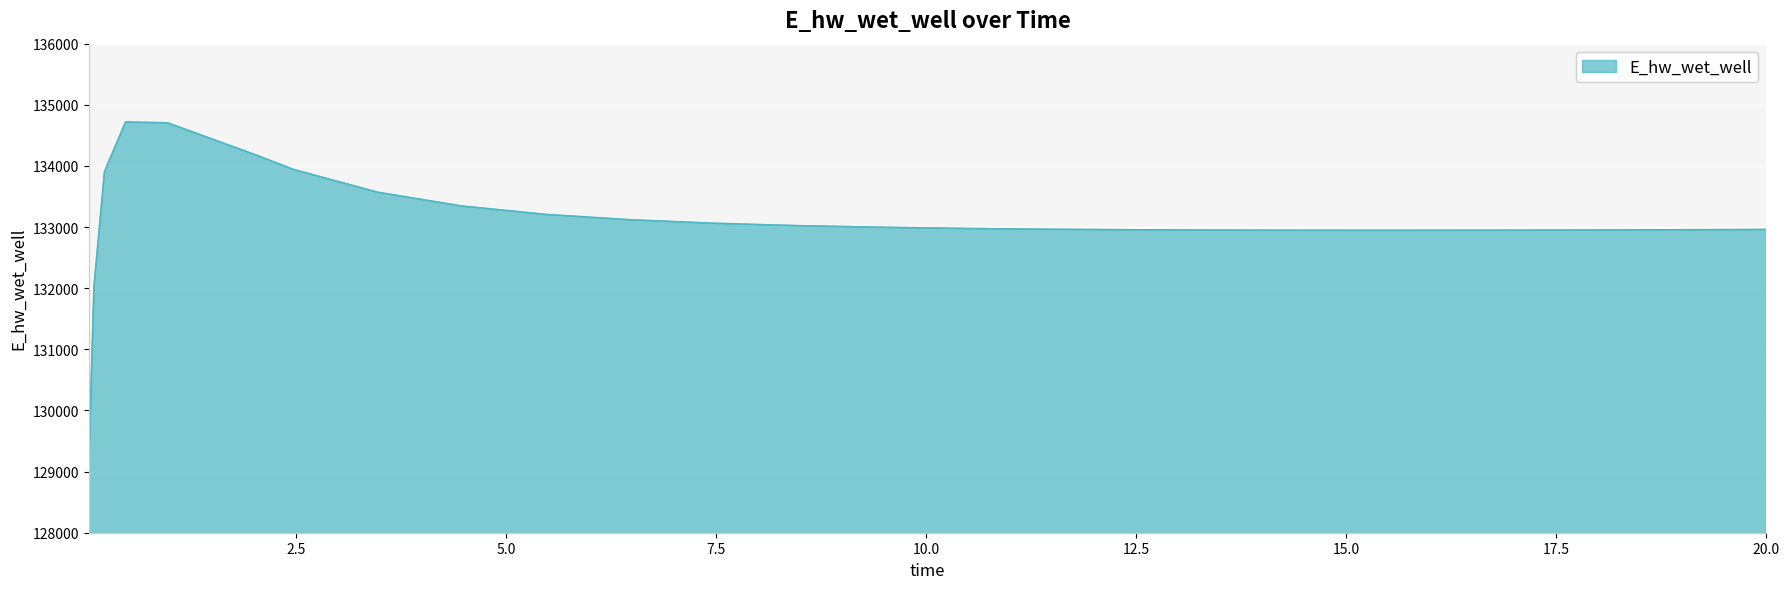

What is the smallest value displayed?

129103.8